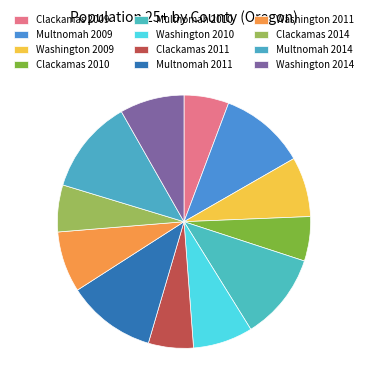

To the nearest percent, what percentage of the pie is Washington 2011?

8%